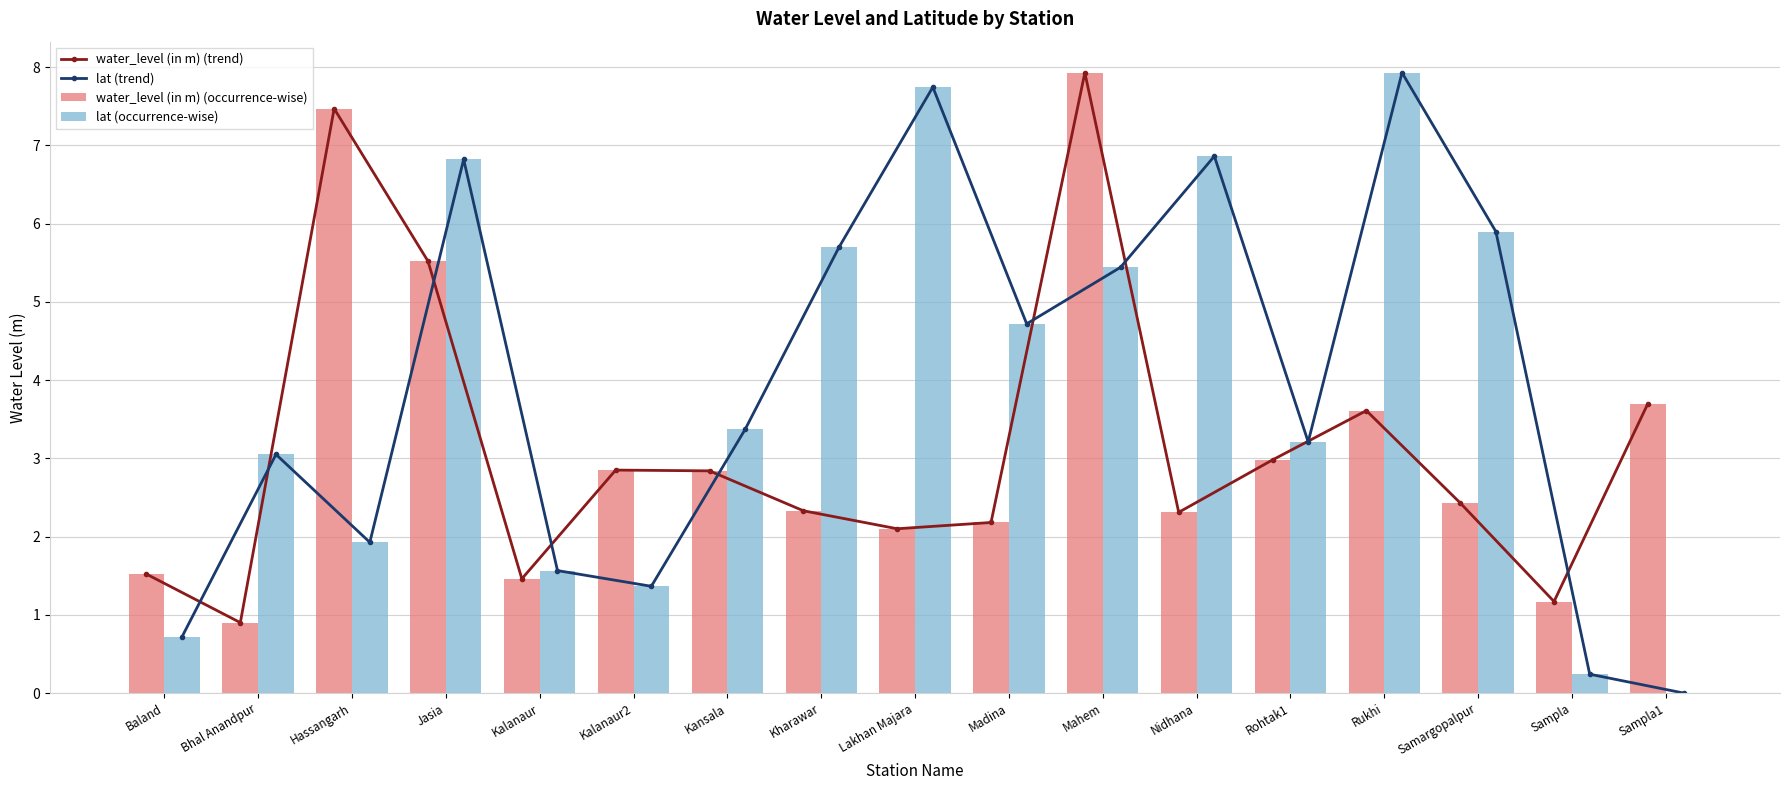

What is the sum of the water_level (in m) (trend) values at Madina and Lakhan Majara?

4.3